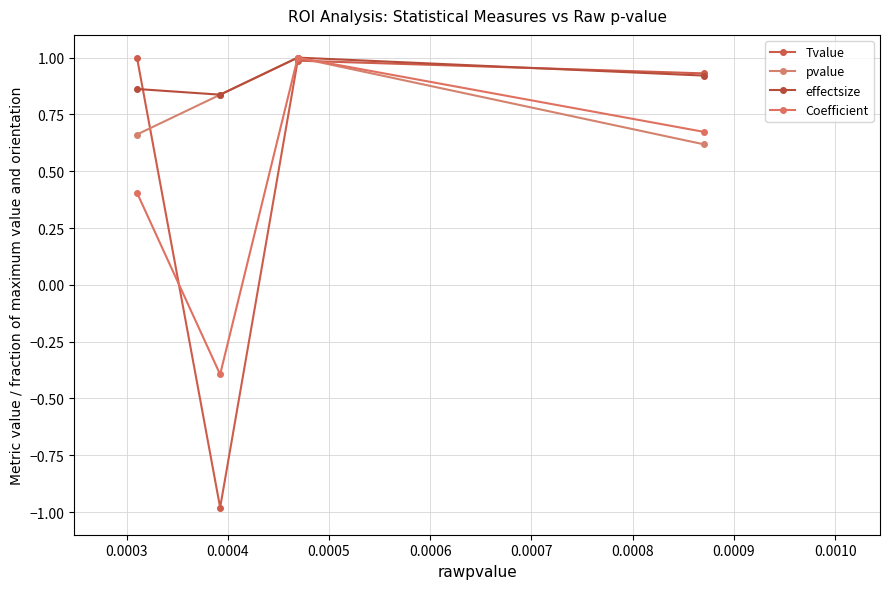

True or false: Coefficient and Tvalue cross at least once.

True